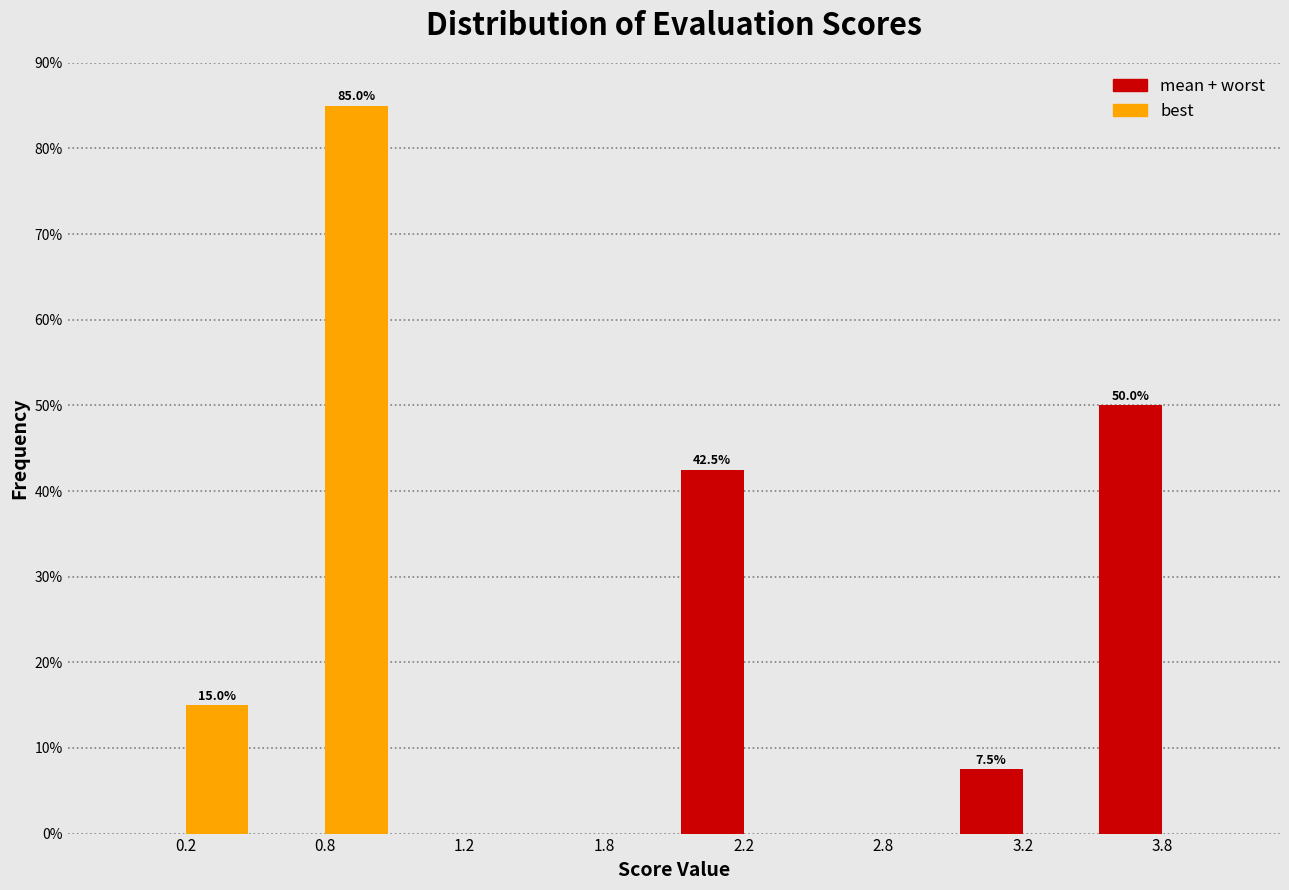

Reading left to right, transcribe all the data shown in this chart.

mean + worst: 0.2=0.0	0.8=0.0	1.2=0.0	1.8=0.0	2.2=42.5	2.8=0.0	3.2=7.5	3.8=50.0
best: 0.2=15.0	0.8=85.0	1.2=0.0	1.8=0.0	2.2=0.0	2.8=0.0	3.2=0.0	3.8=0.0